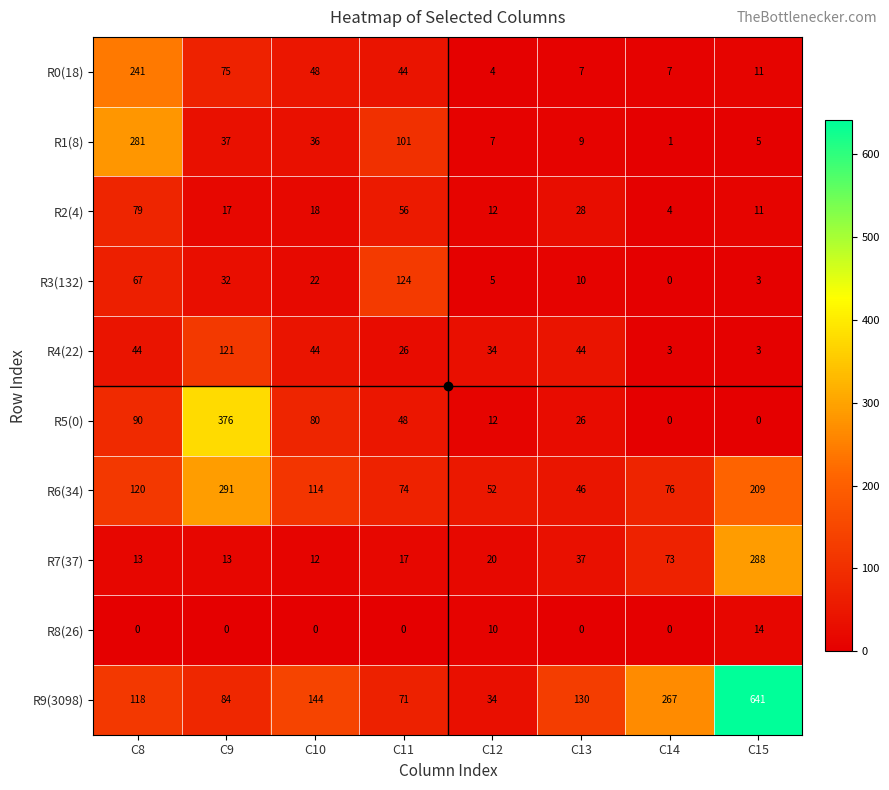

The R5(0) series shows 48 at C11. True or false?

True